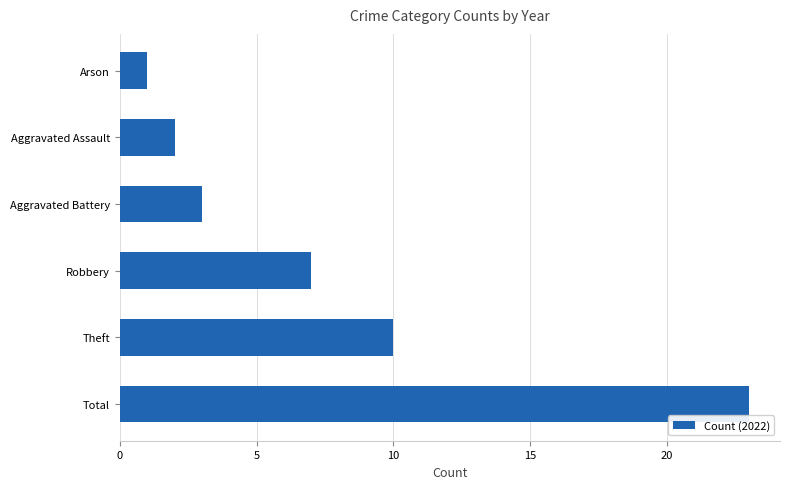

Which has a higher value, Theft or Arson?

Theft